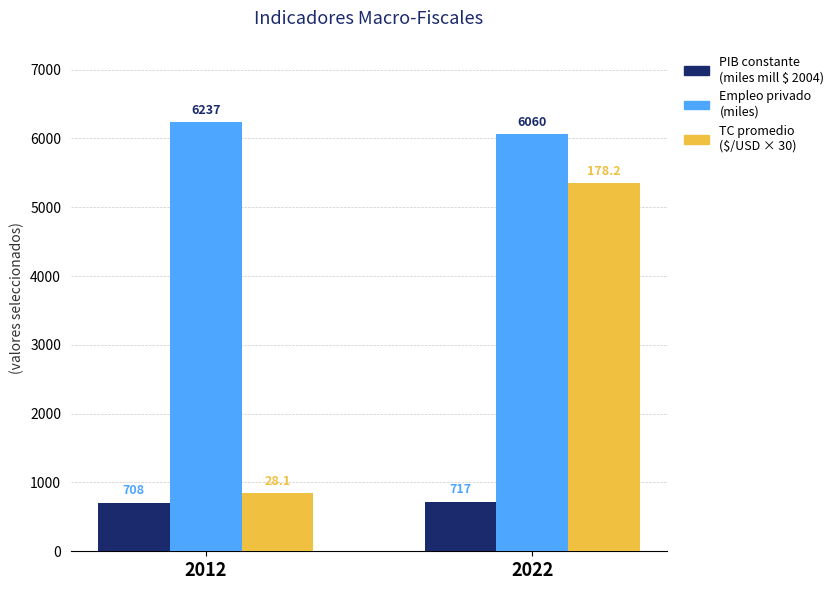

At which category is the sum across all series the highest?

2022